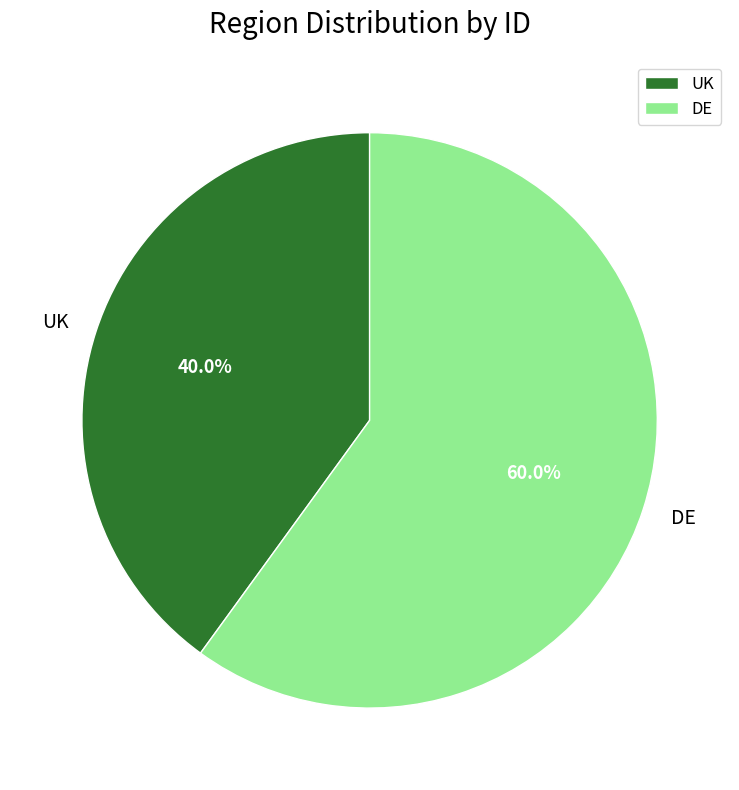

Which slice is the smallest?

UK